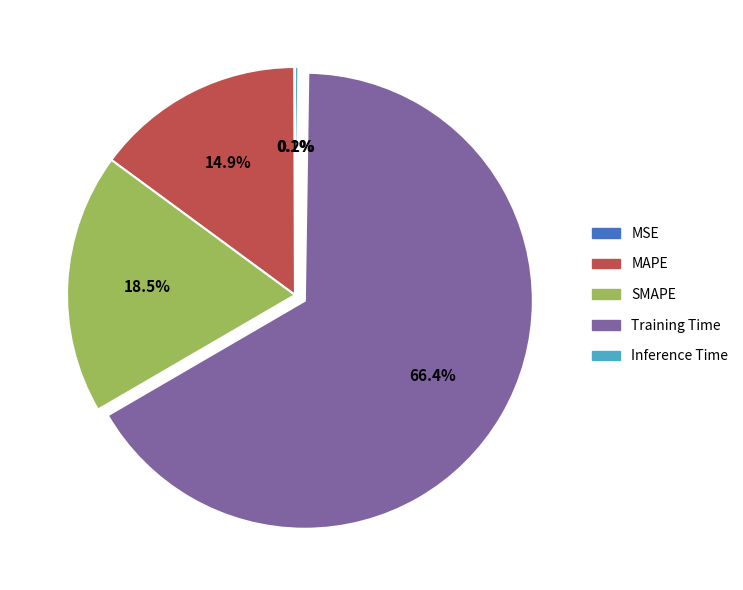

Which category has the biggest portion of the pie?

Training Time